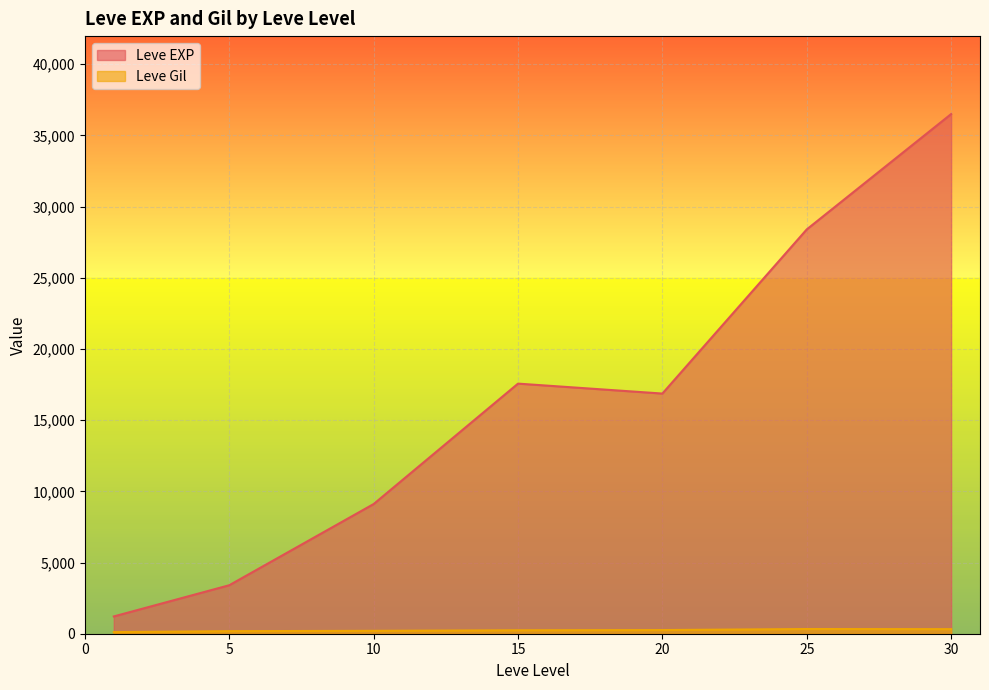

Count the number of data series in this chart.

2